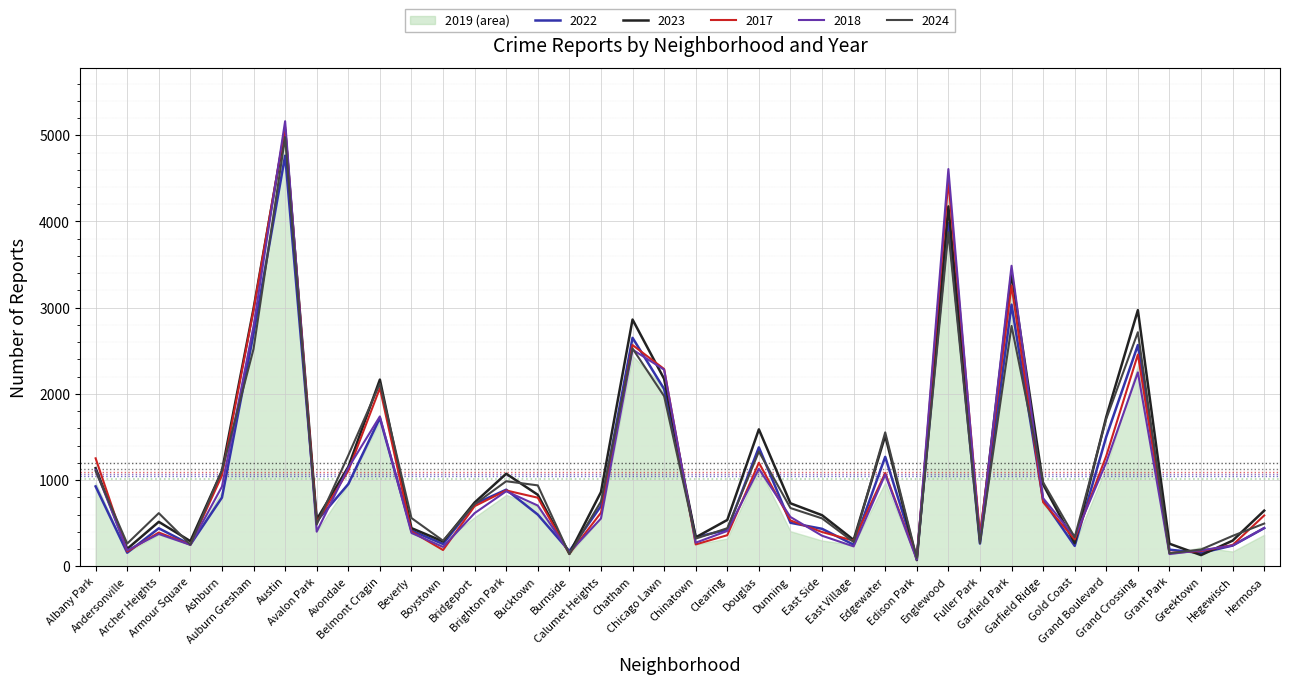

What position from the left is Garfield Park?

30